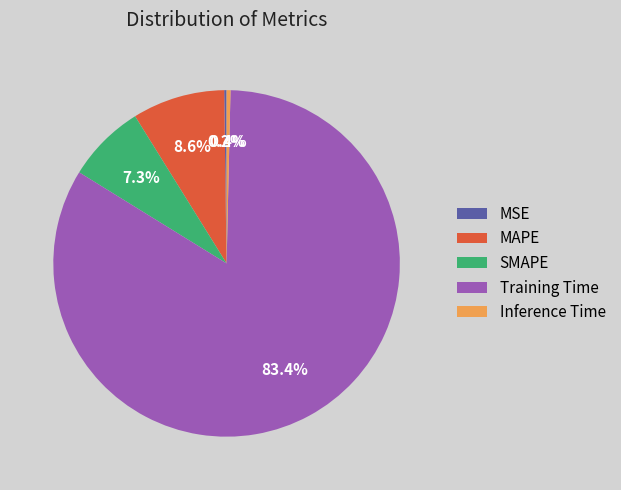

Does Training Time account for over 50% of the chart?

Yes